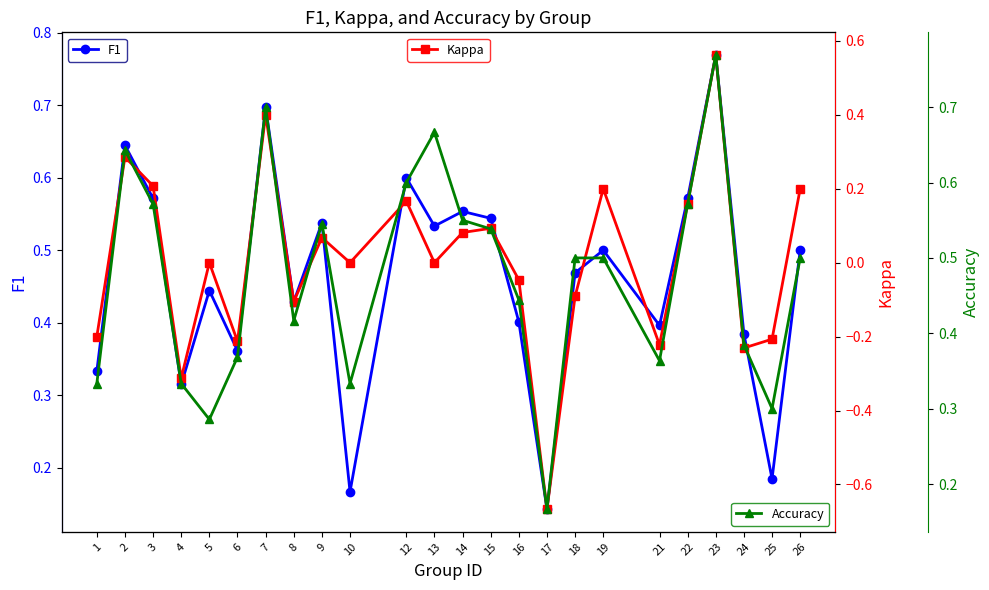

What are all the series names shown in the legend?

F1, Kappa, Accuracy